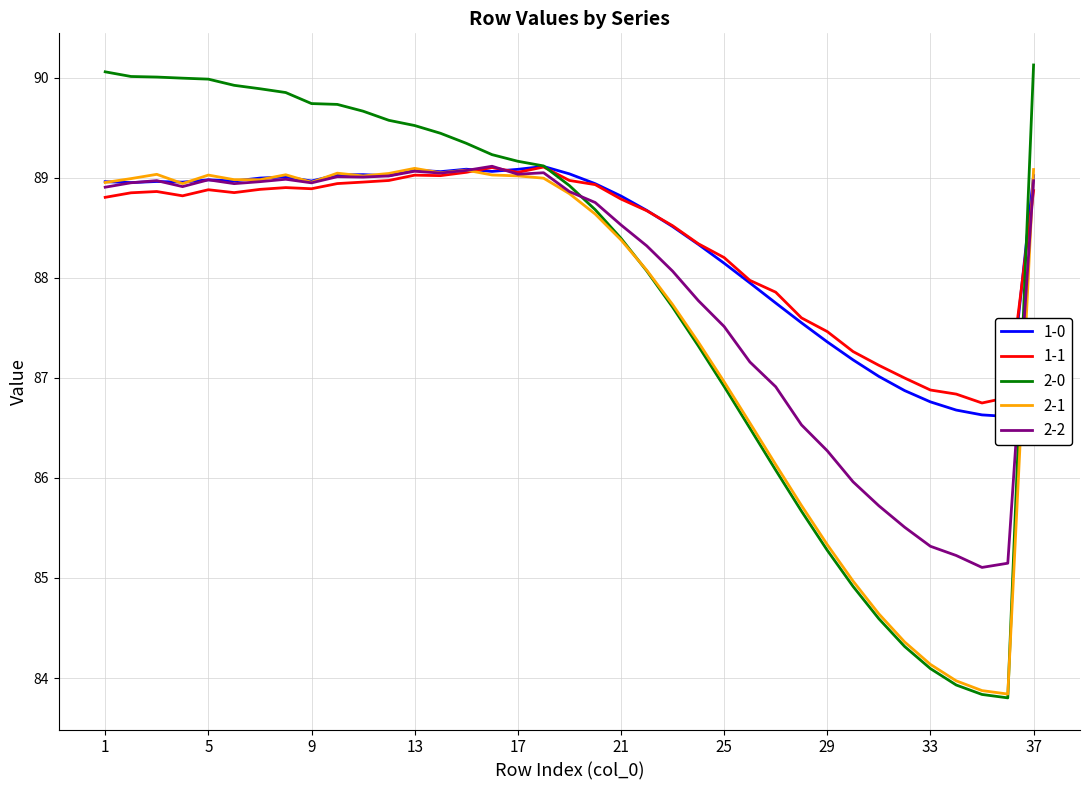

What are all the series names shown in the legend?

1-0, 1-1, 2-0, 2-1, 2-2